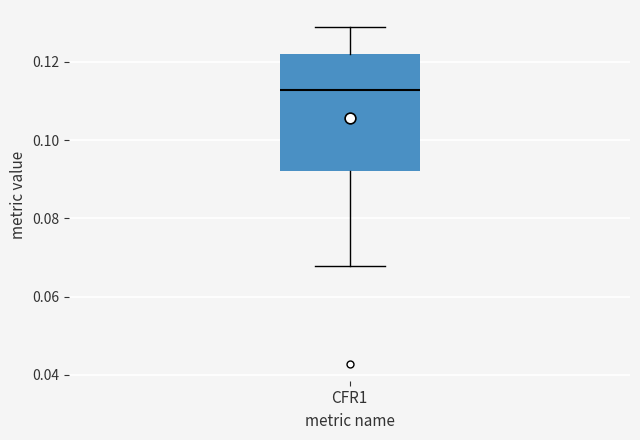

Read this box plot against the y-axis: the position of the median line, the range covered by the box, and the ends of both whiskers. The values are not printed on the chart, so give them approximately, as read against the axis.

median 0.112, box 0.092 to 0.122, whiskers 0.068 to 0.128